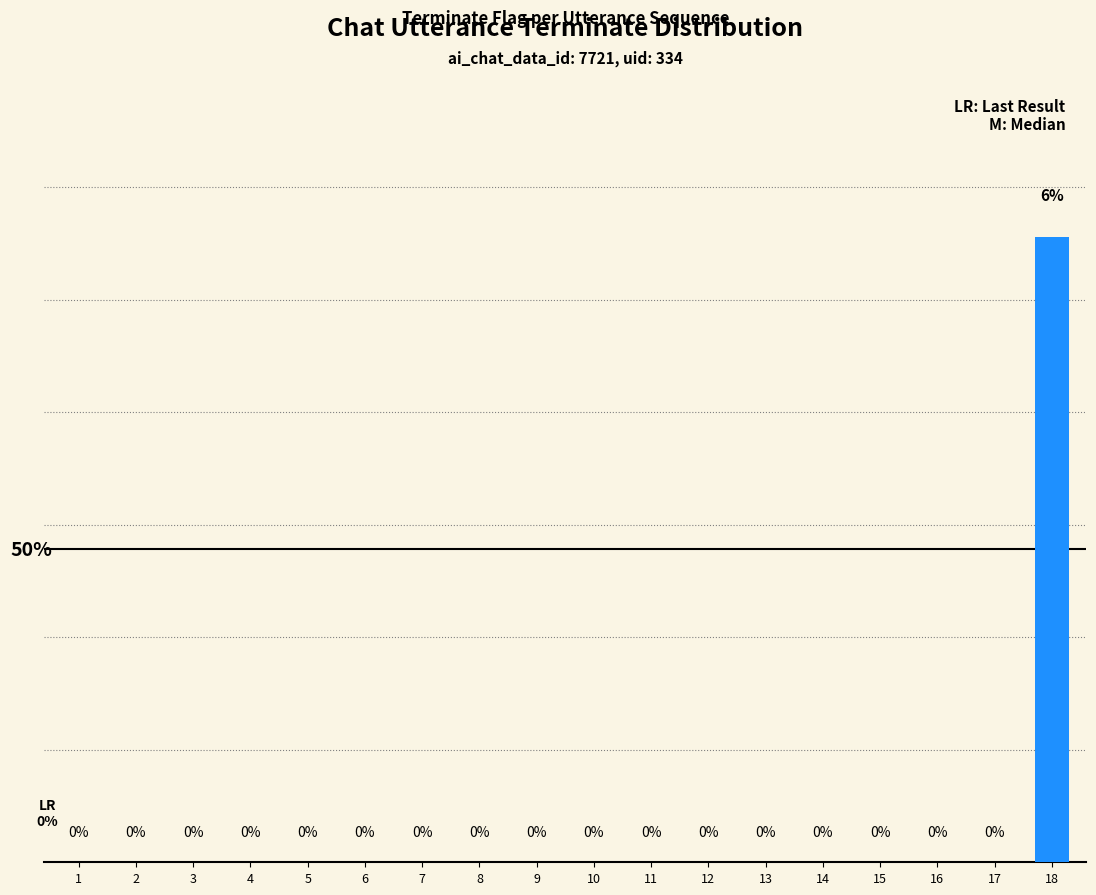

Does the chart contain stacked bars?

No